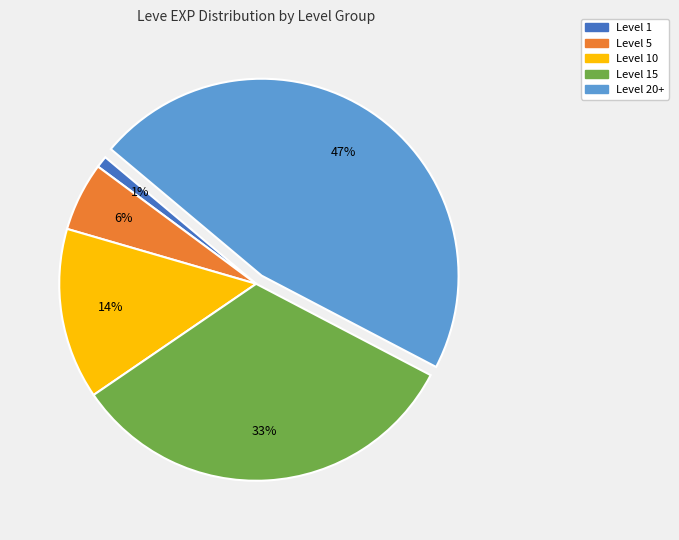

Does any single category account for the majority?

No